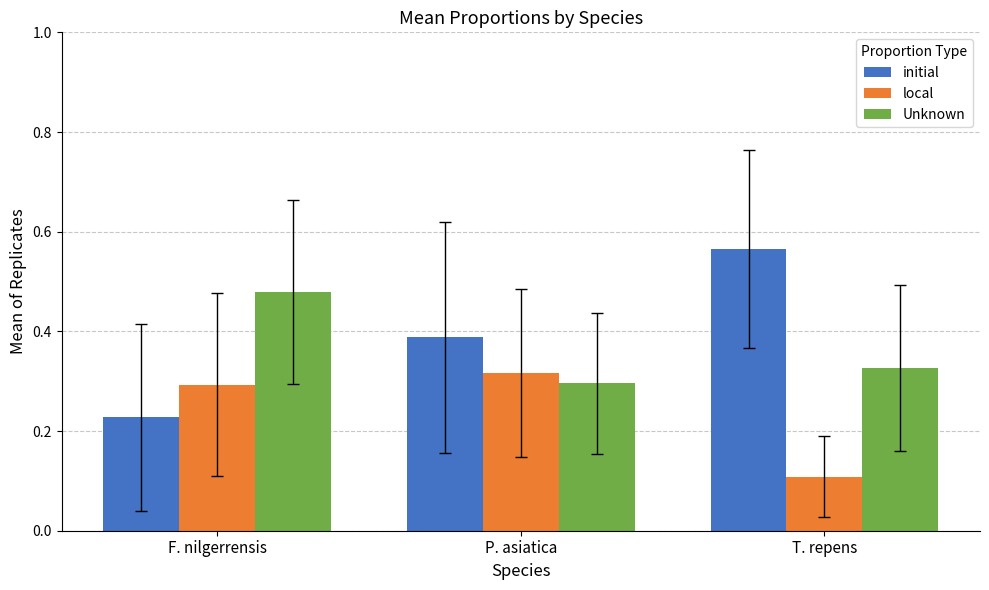

What is the lowest value of the local series?

0.1